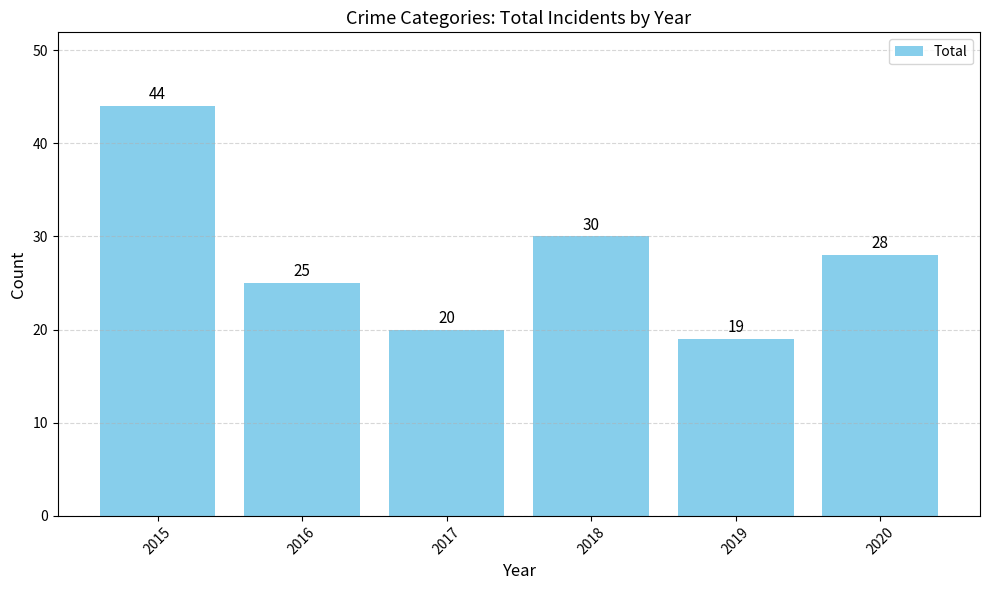

How many series are shown in this chart?

1